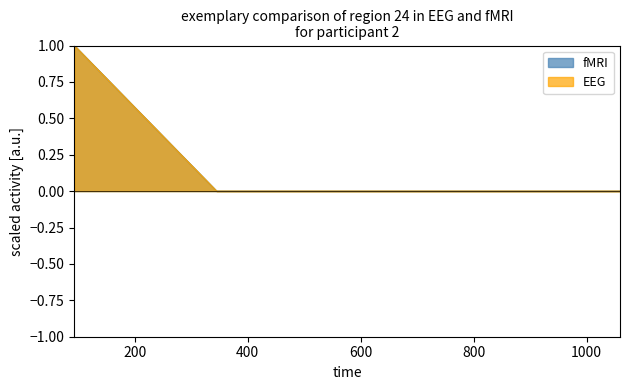

Reading right to left, list all the values displayed in this chart.

fMRI: 0	0	1
EEG: 0	0	1